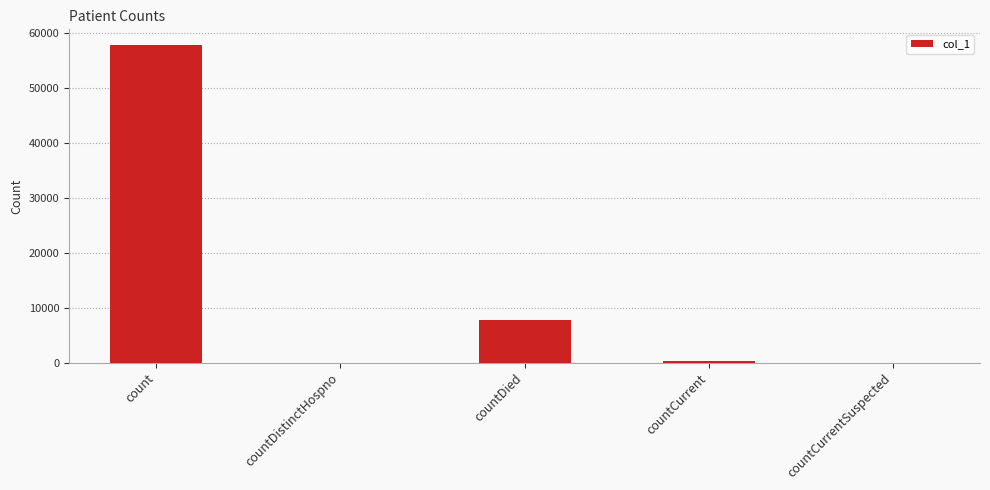

What is the sum of all values?

65949